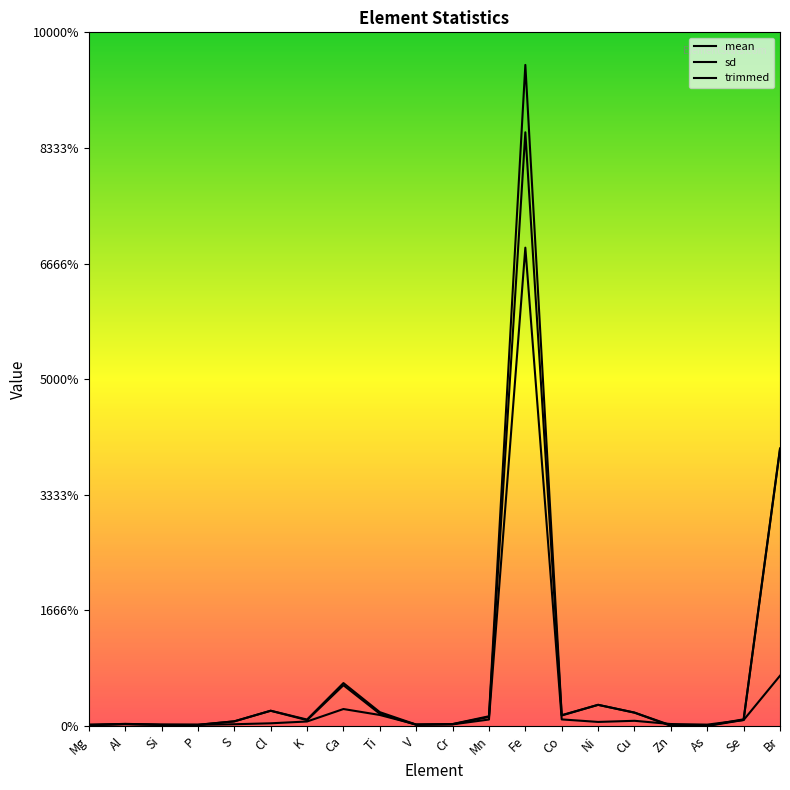

The value of trimmed at Si is 0.0. True or false?

True